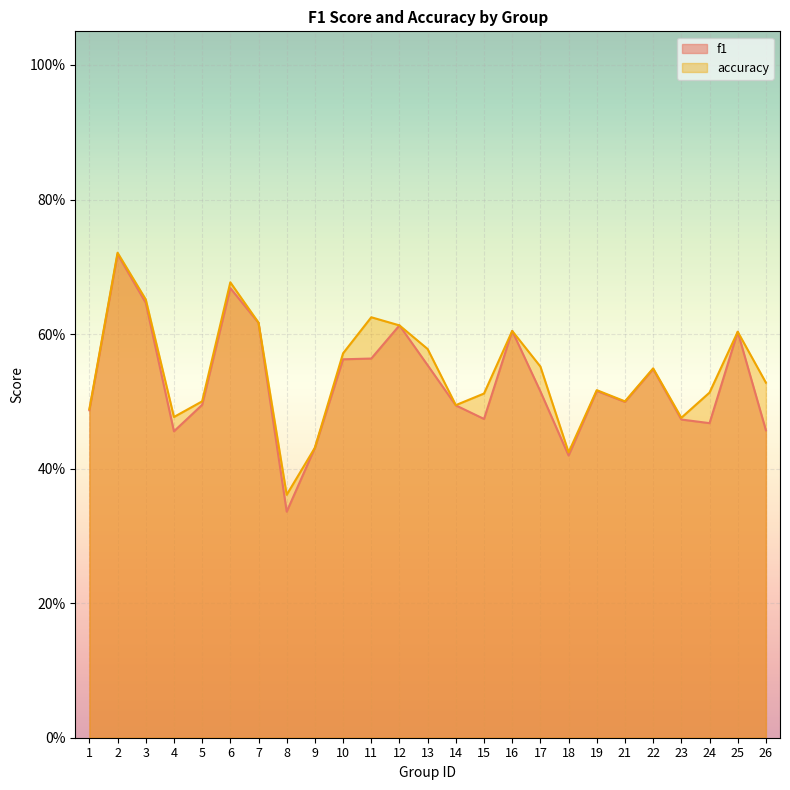

List the series in order of their overall mean, lowest first.

f1, accuracy